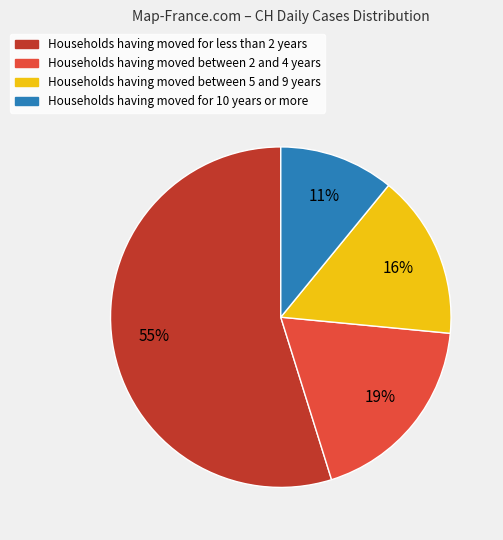

To the nearest percent, what is the difference between the largest and smallest slice percentages?

44%